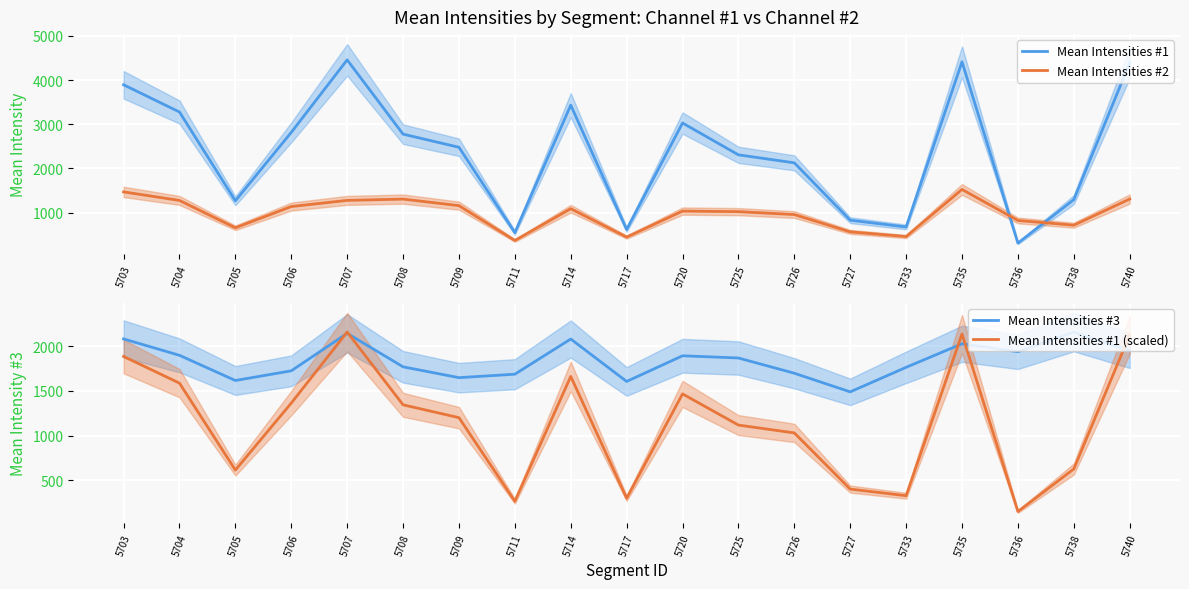

How many interior local valleys does the Mean Intensities #1 (scaled) series have?

5